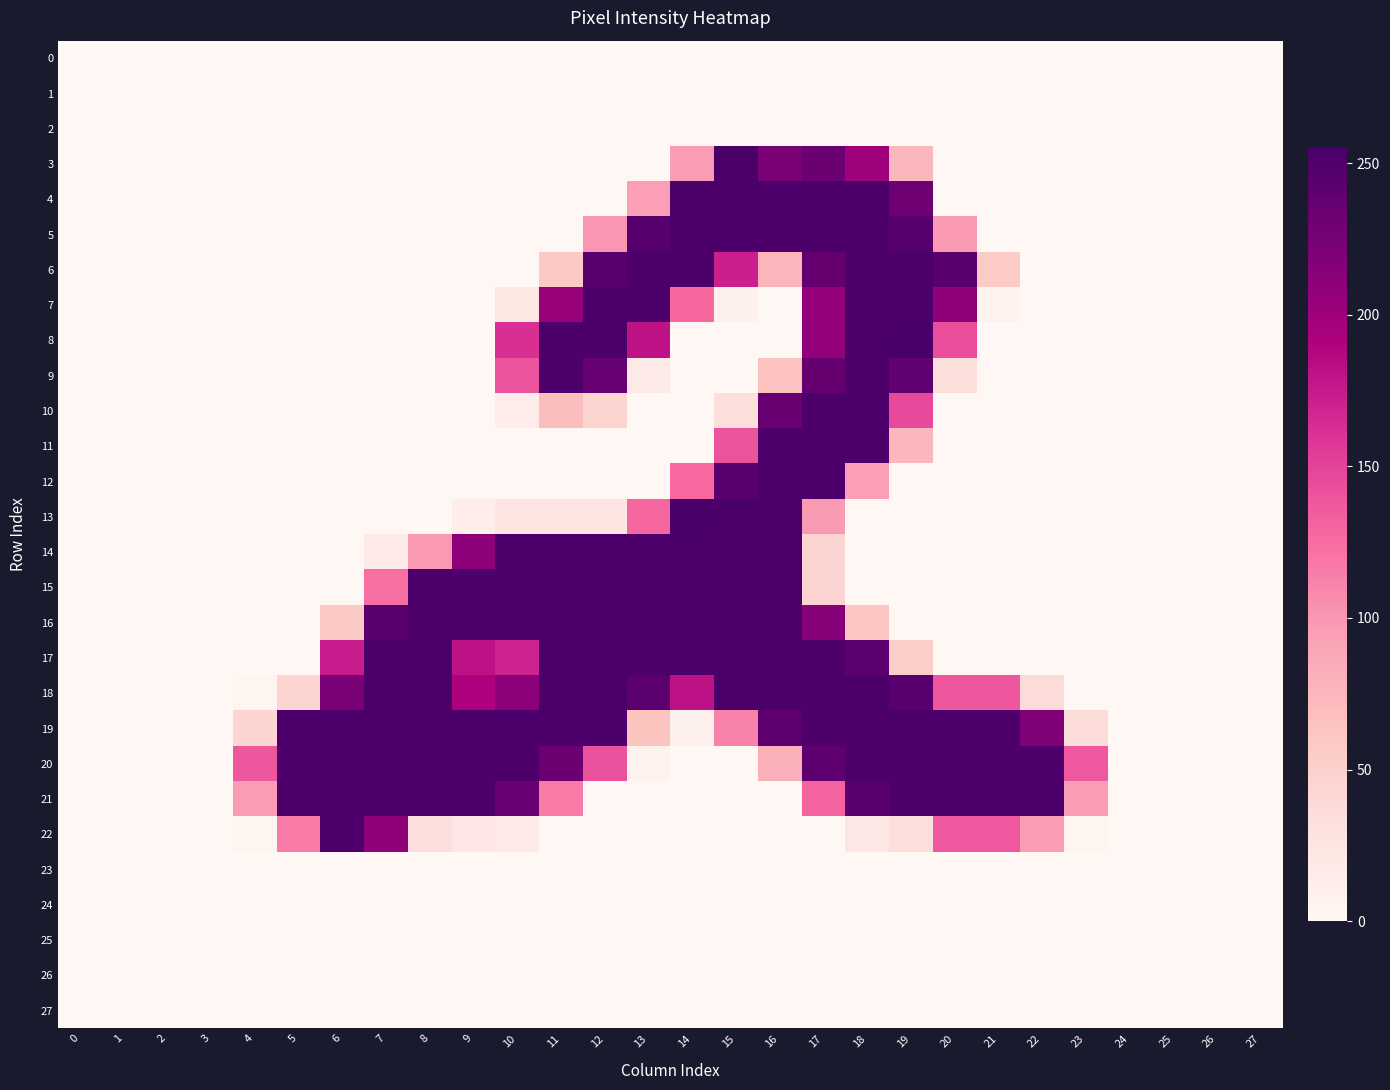

Which series changed the most between 10 and 26?

14